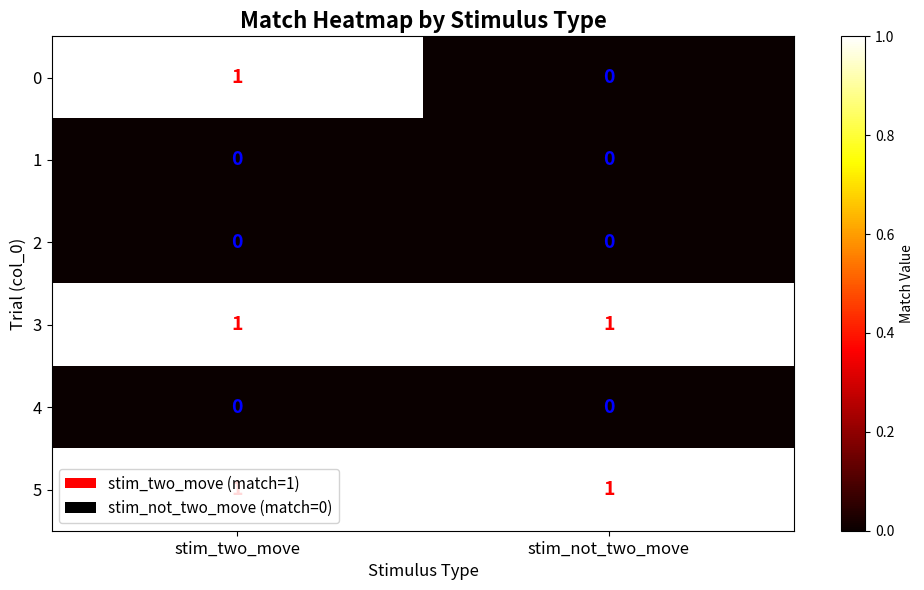

True or false: 3 has a value of 1 at stim_two_move.

True